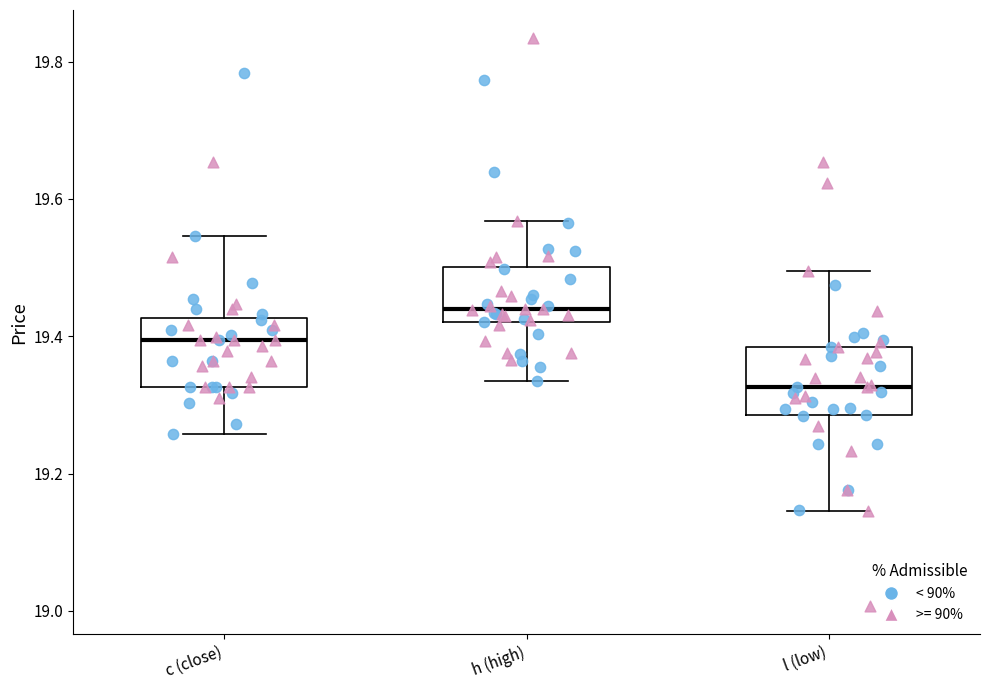

Which box's median line is the lowest?

l (low)